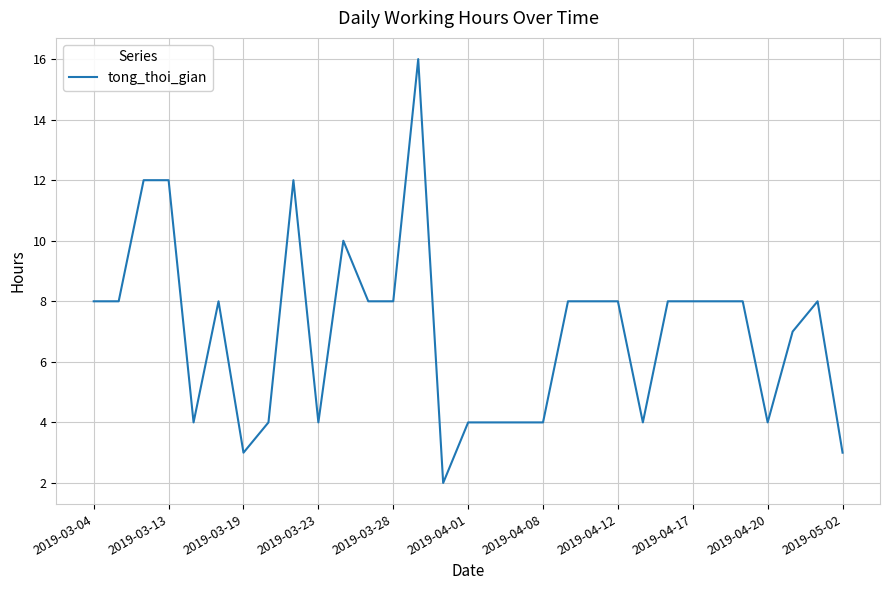

What is the maximum value shown in the chart?

16